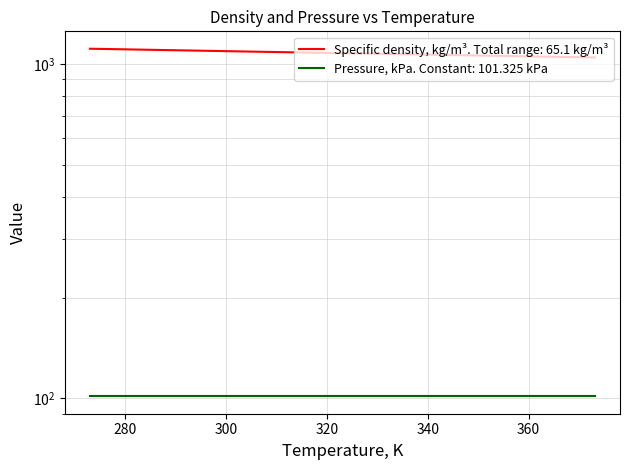

Reading left to right, extract all data points from this chart.

273.1=1110.8	278.1=1107.4	283.1=1103.9	288.1=1100.5	293.1=1097.1	298.1=1093.7	303.1=1090.2	308.1=1086.9	313.1=1083.6	318.1=1080.3	323.1=1077.1	328.1=1073.9	333.1=1070.7	338.1=1067.5	343.1=1064.4	348.1=1061.2	353.1=1058.1	358.1=1054.9	363.1=1051.8	368.1=1048.8	373.1=1045.7